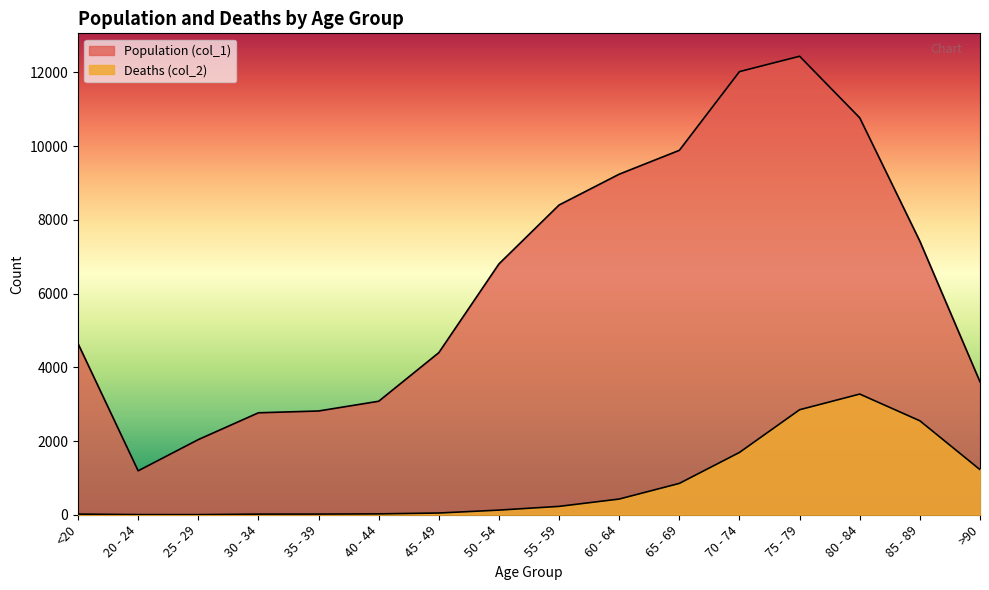

The Deaths (col_2) series shows 2548 at 85 - 89. True or false?

True